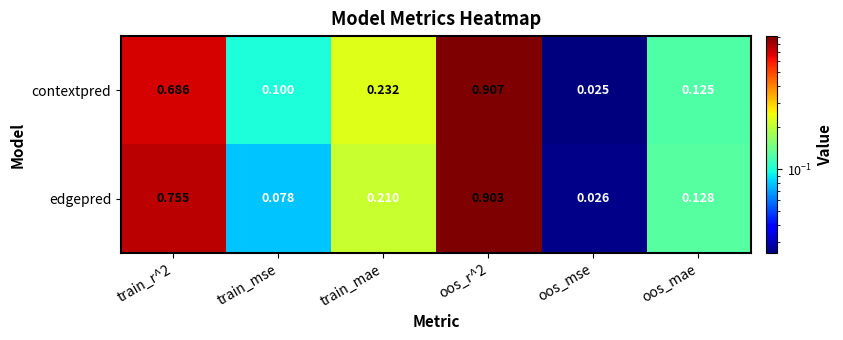

Rank the series by their maximum value, from highest to lowest.

contextpred, edgepred